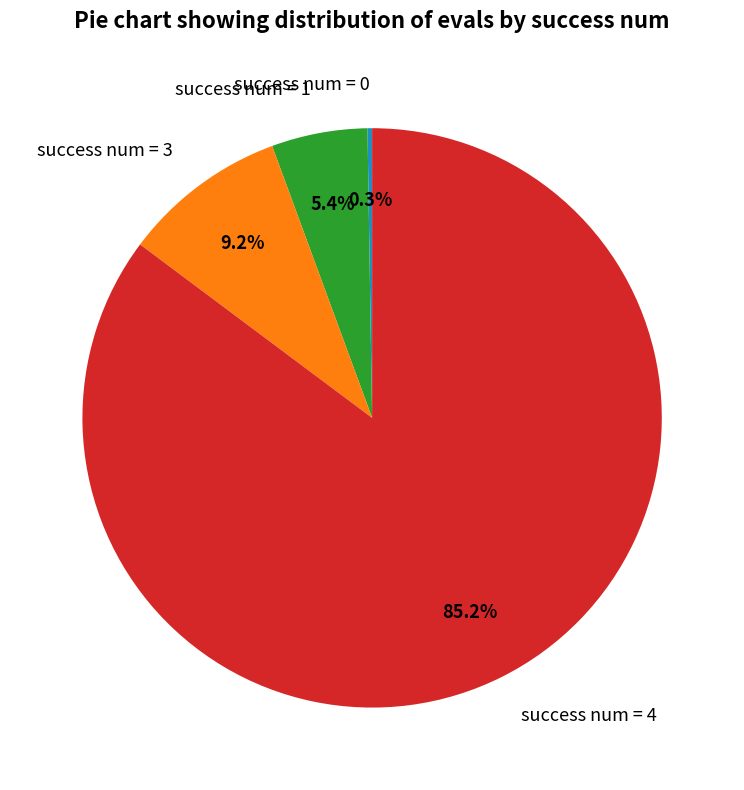

Which category has the biggest portion of the pie?

success num = 4